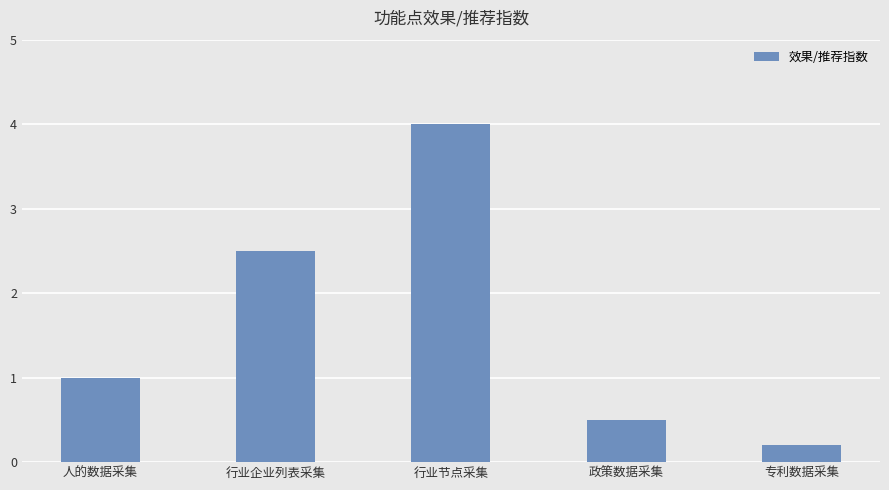

What is the greatest value displayed?

4.0